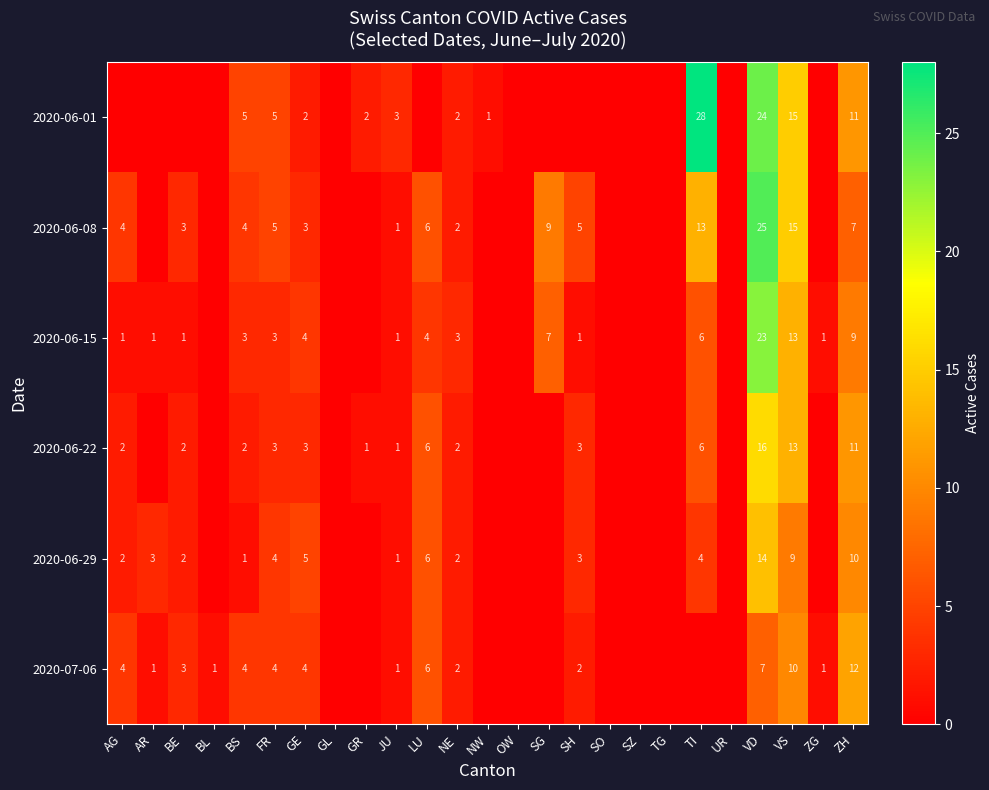

What is the total value across all series at BS?

19